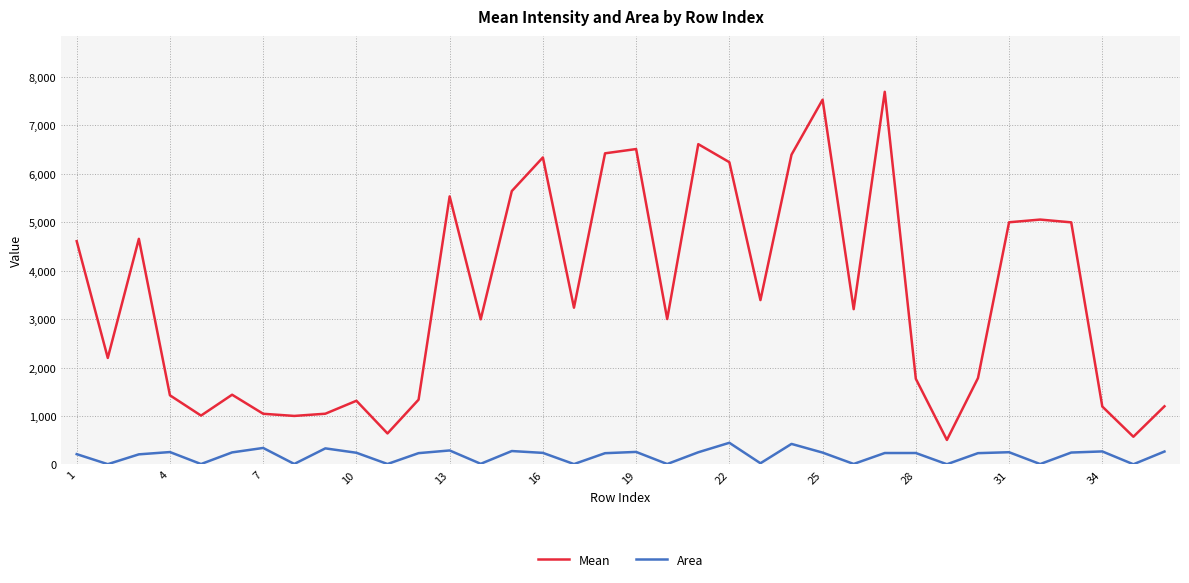

True or false: Mean and Area cross at least once.

False